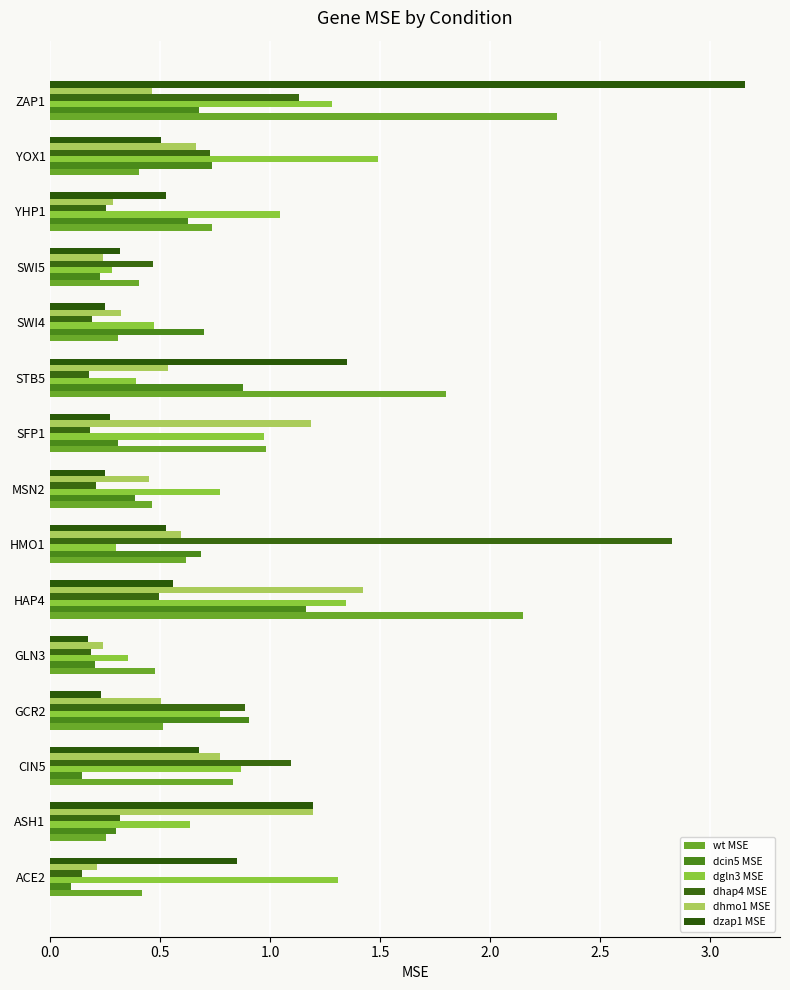

What is the difference between the maximum and minimum values in the dgln3 MSE series?

1.2